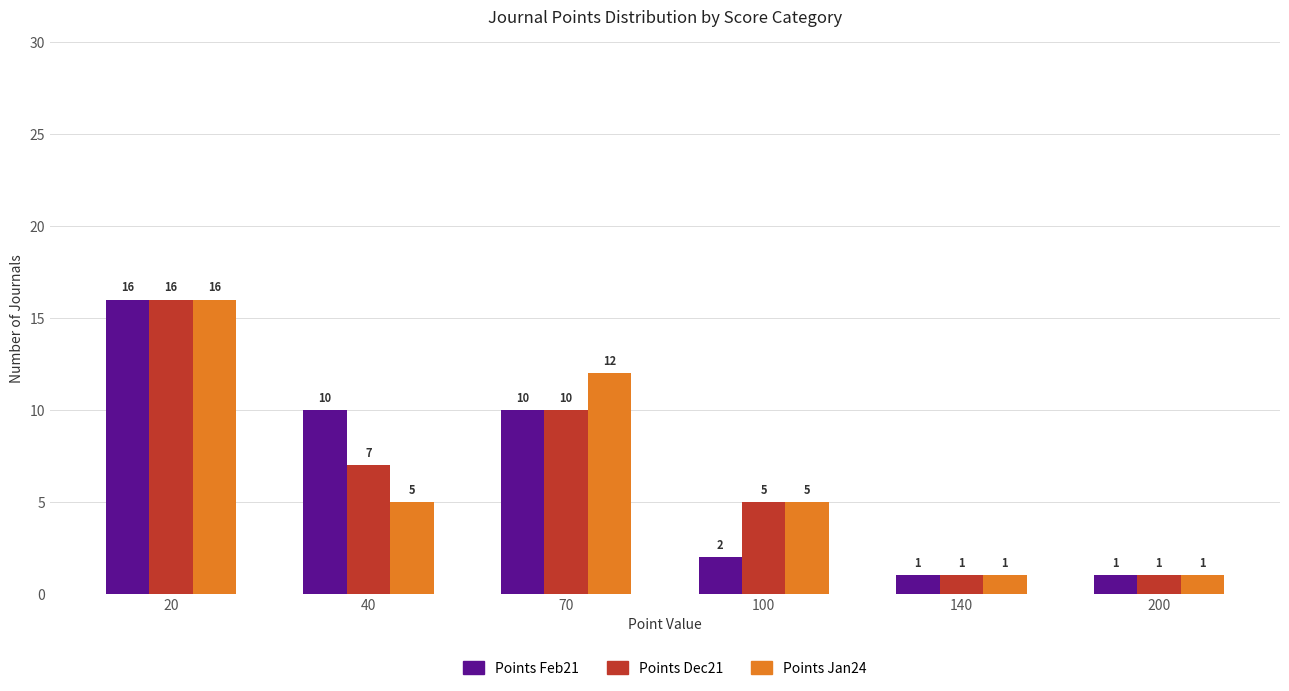

Does the chart contain any negative values?

No